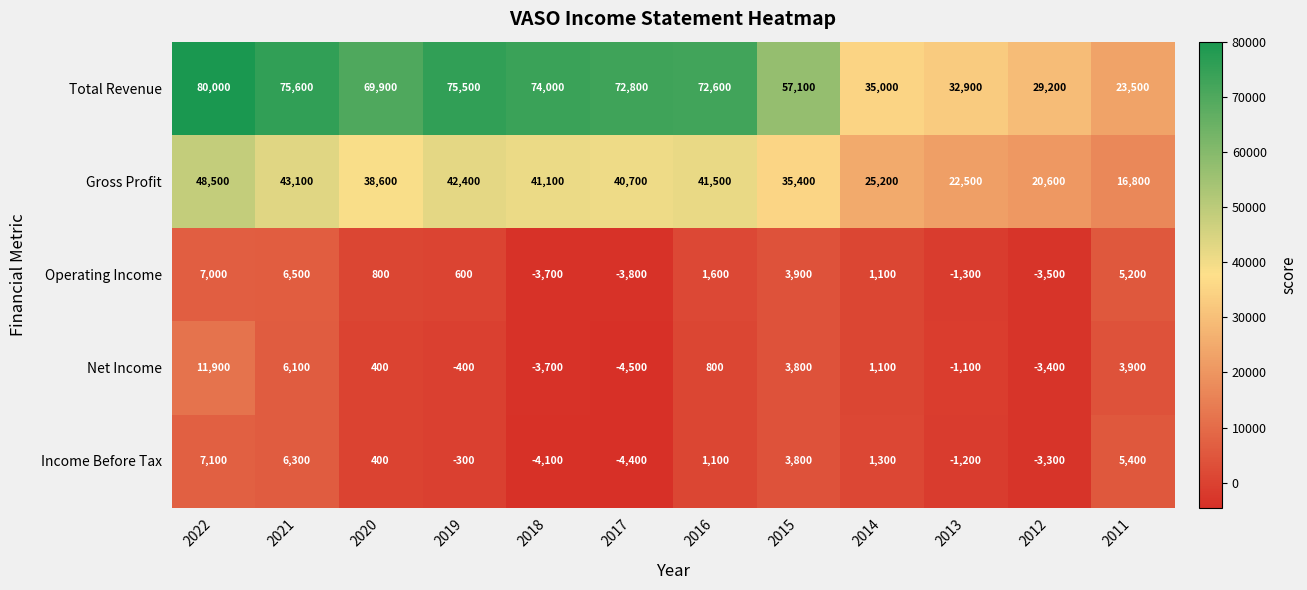

Which series changed the most between 2022 and 2017?

Net Income